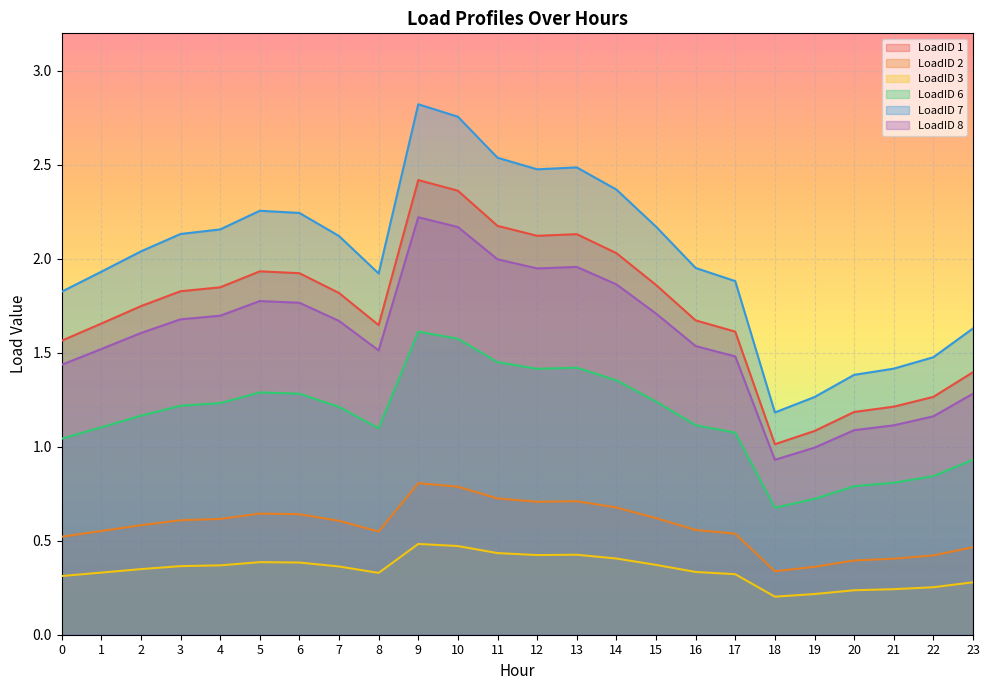

In LoadID 3, how many points are higher than both neighbors (excluding endpoints)?

3